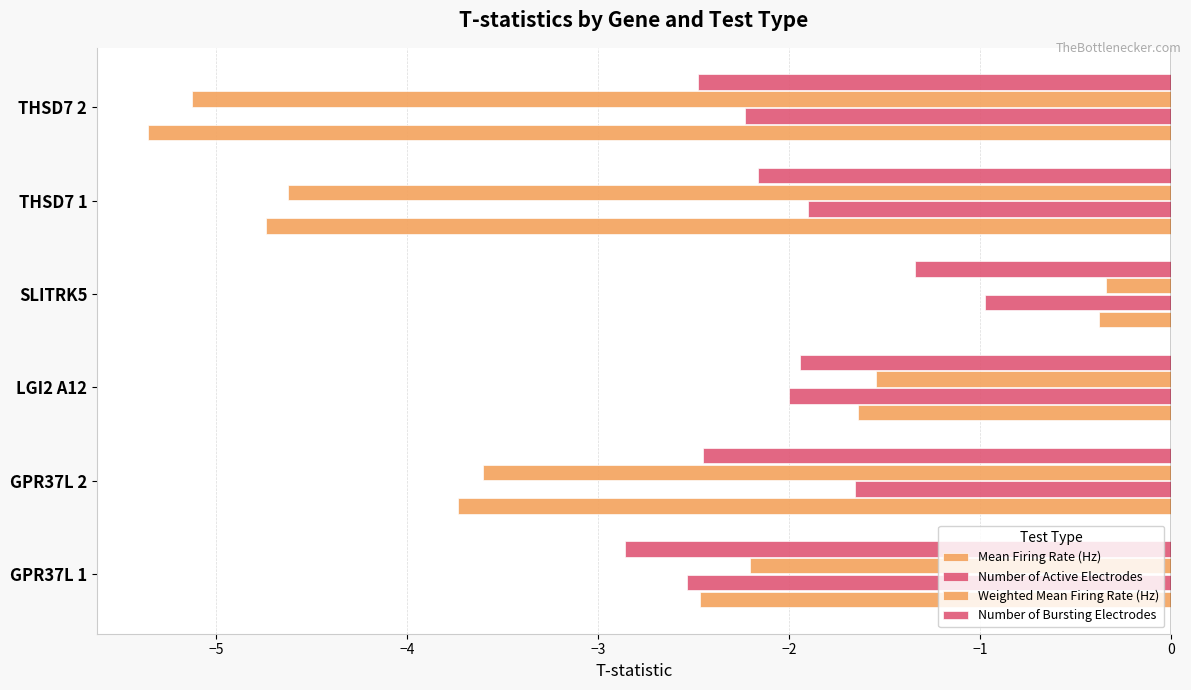

How many values in the Mean Firing Rate (Hz) series are below -2?

4